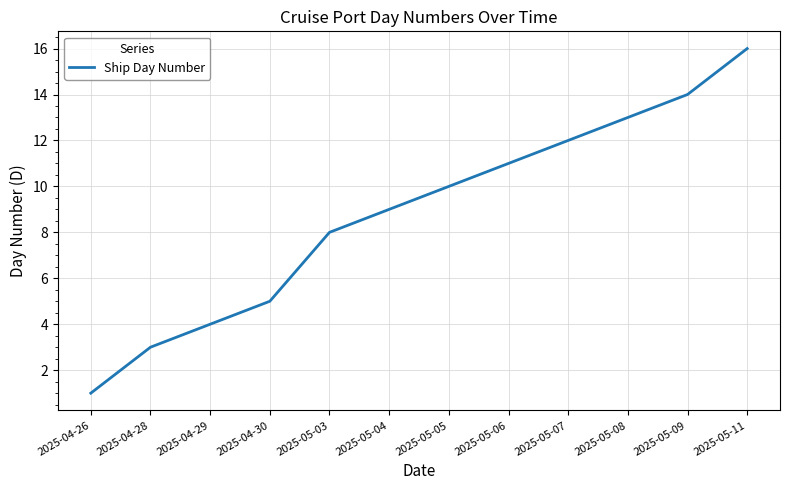

List the labels in order of value, smallest first.

2025-04-26, 2025-04-28, 2025-04-29, 2025-04-30, 2025-05-03, 2025-05-04, 2025-05-05, 2025-05-06, 2025-05-07, 2025-05-08, 2025-05-09, 2025-05-11